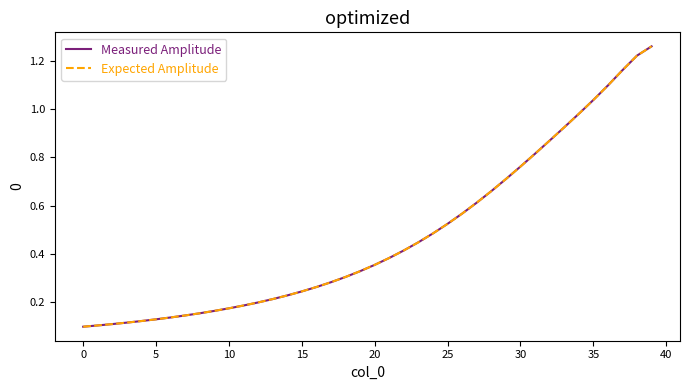

What is the label of the 1st point from the right?

39